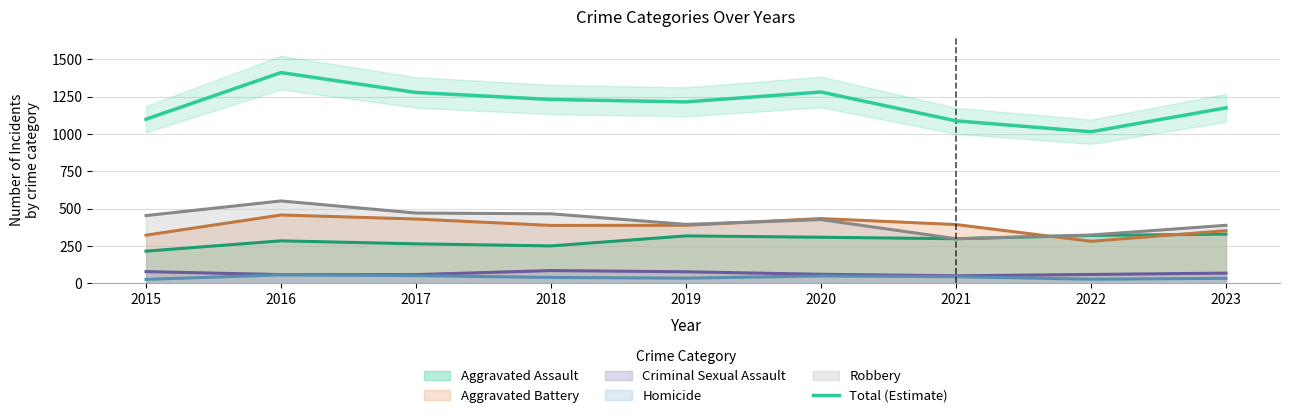

How many values are below 1215?

4